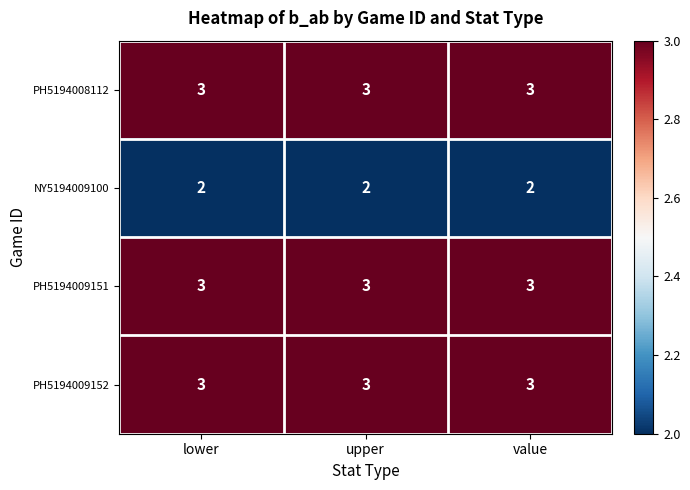

What is the difference between the highest and lowest values at lower?

1